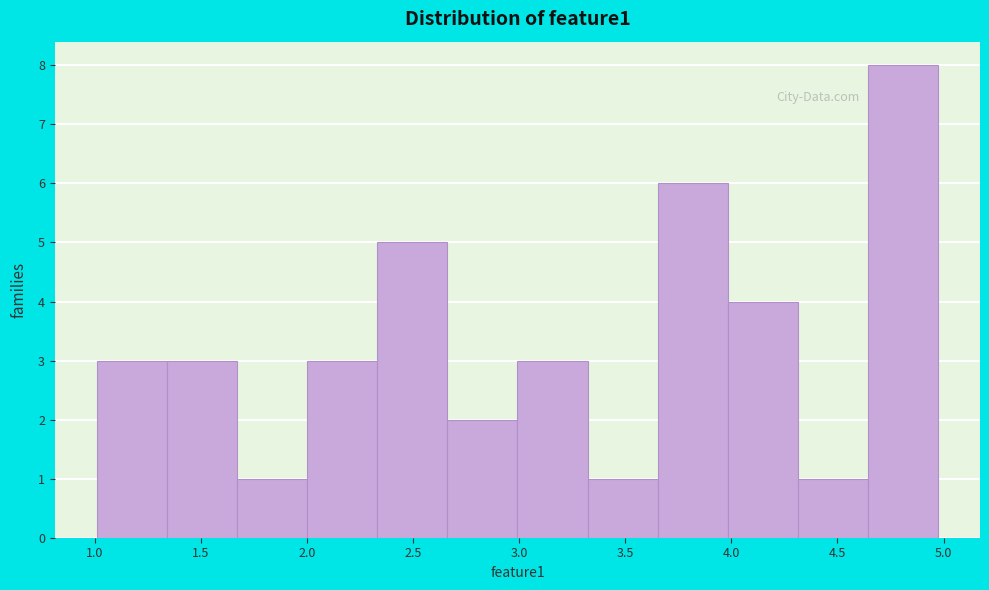

Reading left to right, transcribe this chart: for each bar, give the range it covers on the x-axis and its height. Neither the bar edges nor the heights are printed on the chart, so give them approximately, as read against the axes.

1.00 to 1.35: 3
1.35 to 1.65: 3
1.65 to 2.00: 1
2.00 to 2.35: 3
2.35 to 2.65: 5
2.65 to 3.00: 2
3.00 to 3.30: 3
3.30 to 3.65: 1
3.65 to 4.00: 6
4.00 to 4.30: 4
4.30 to 4.65: 1
4.65 to 4.95: 8